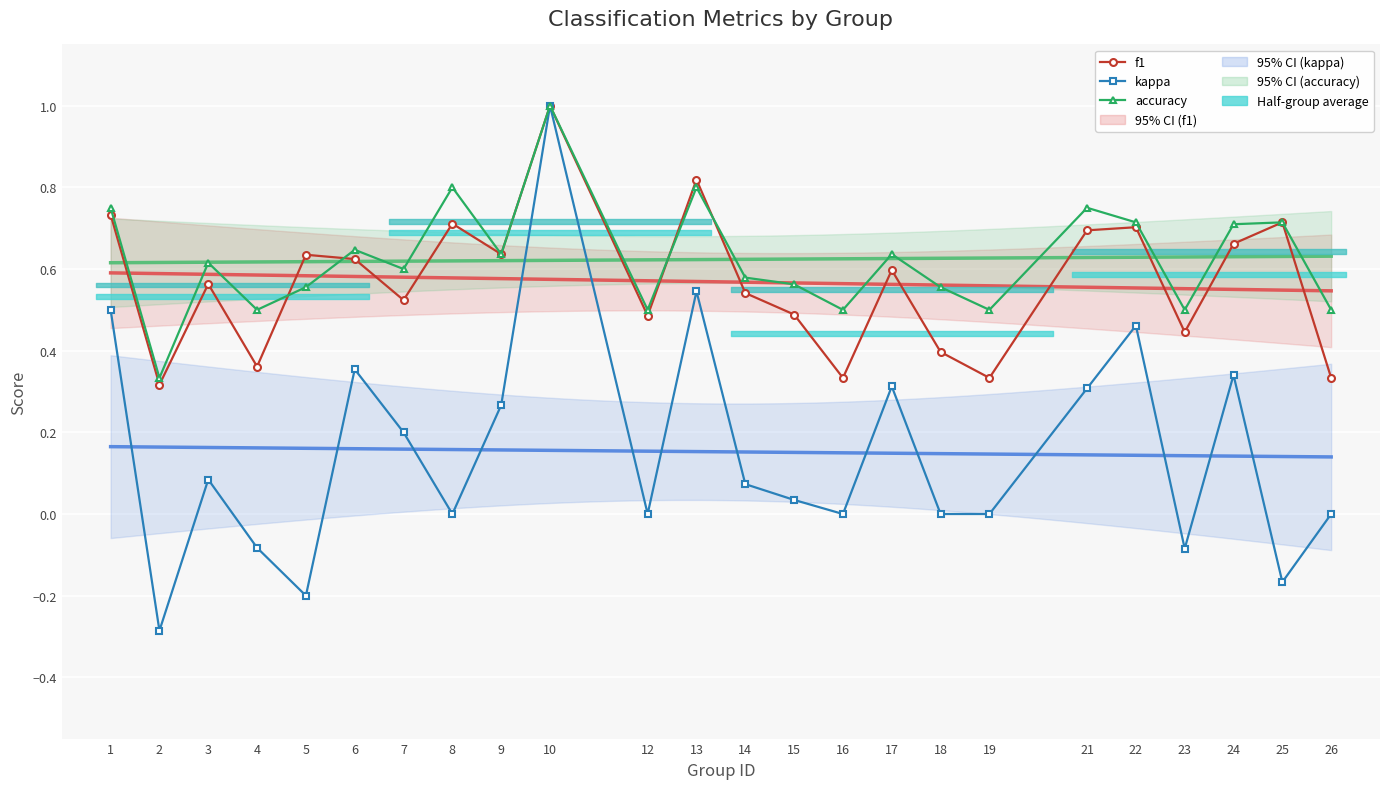

The value of f1 at 19 is 0.3. True or false?

True